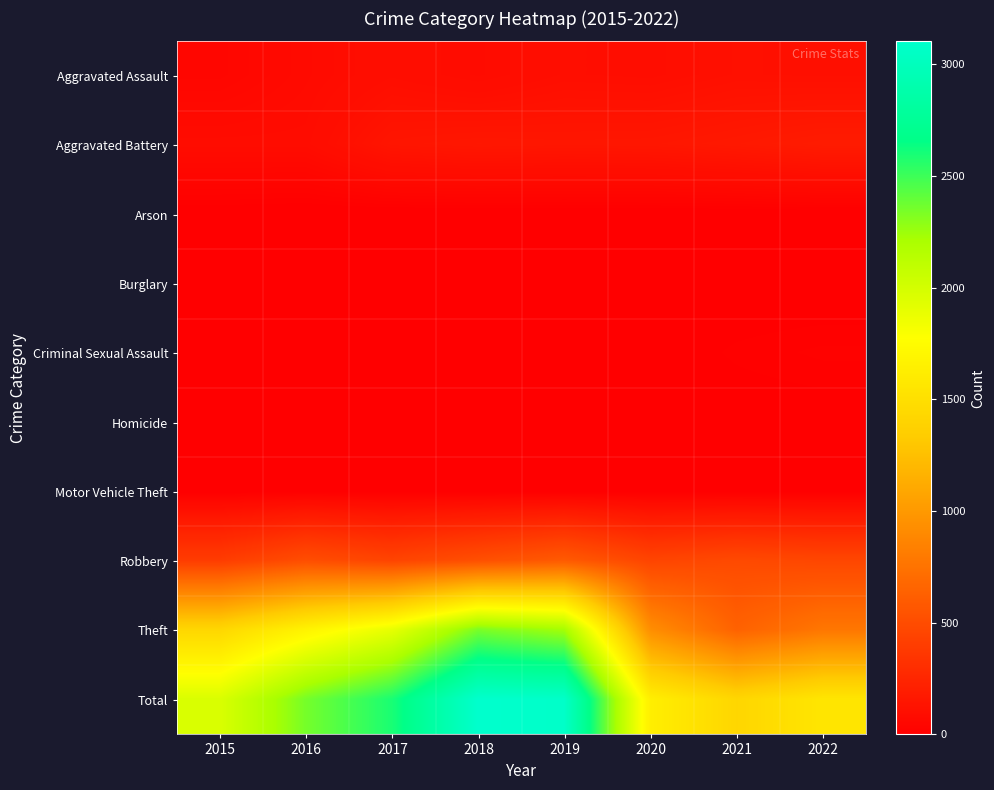

Which series has the largest range (max minus min)?

Theft